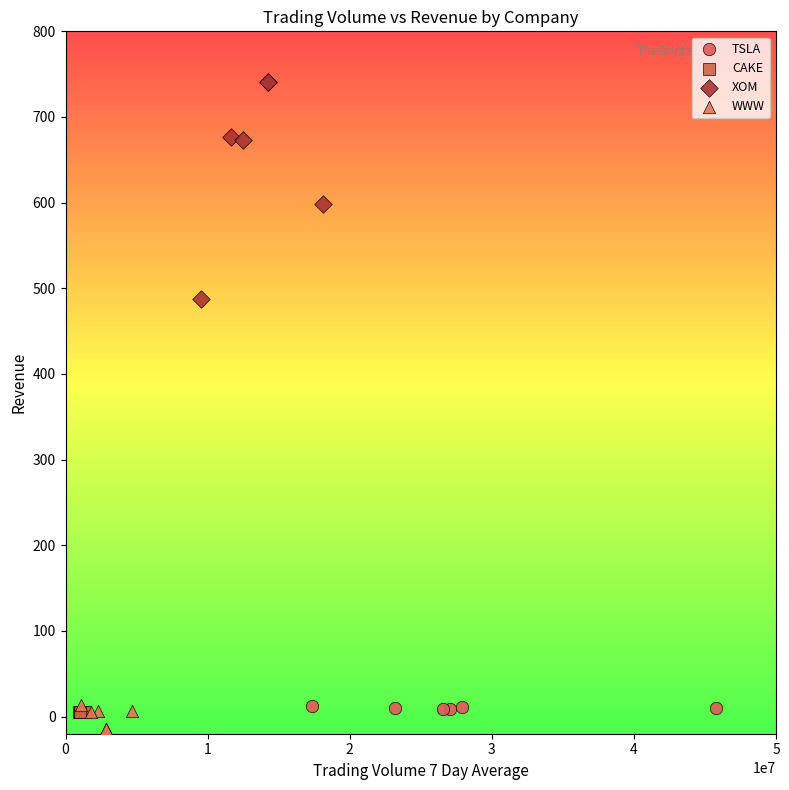

Which series has the widest spread of Y values?

XOM